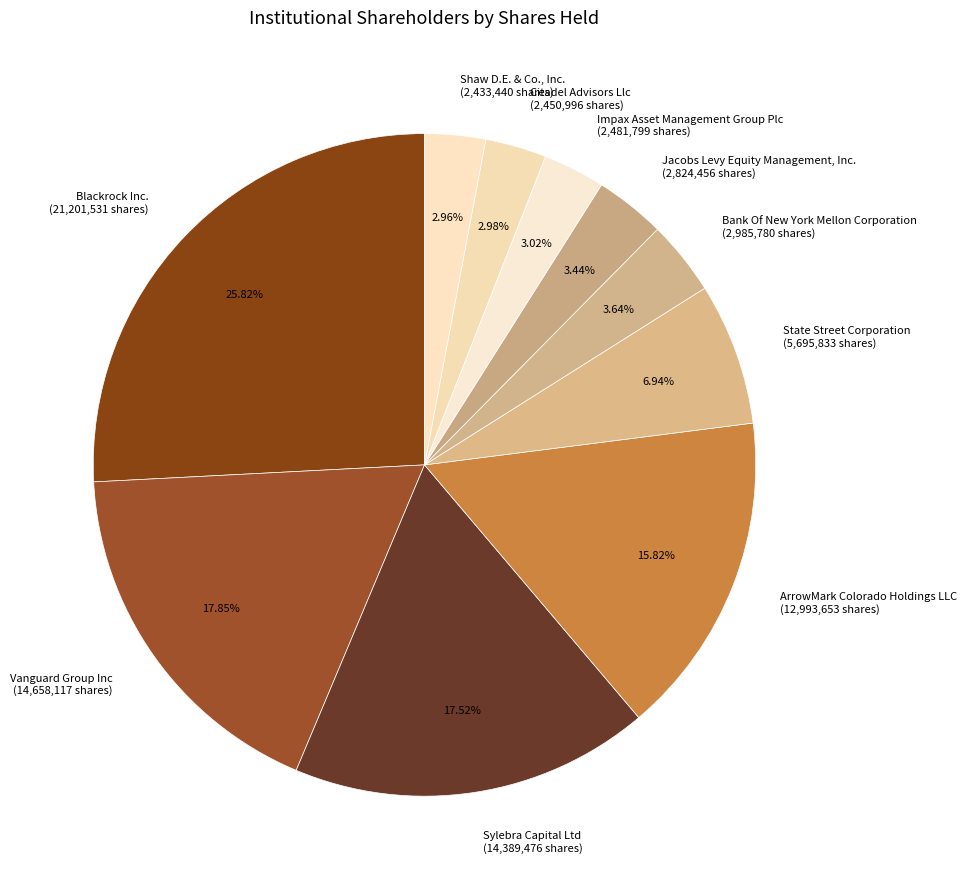

What portion of the pie excludes Sylebra Capital Ltd?

82.5%